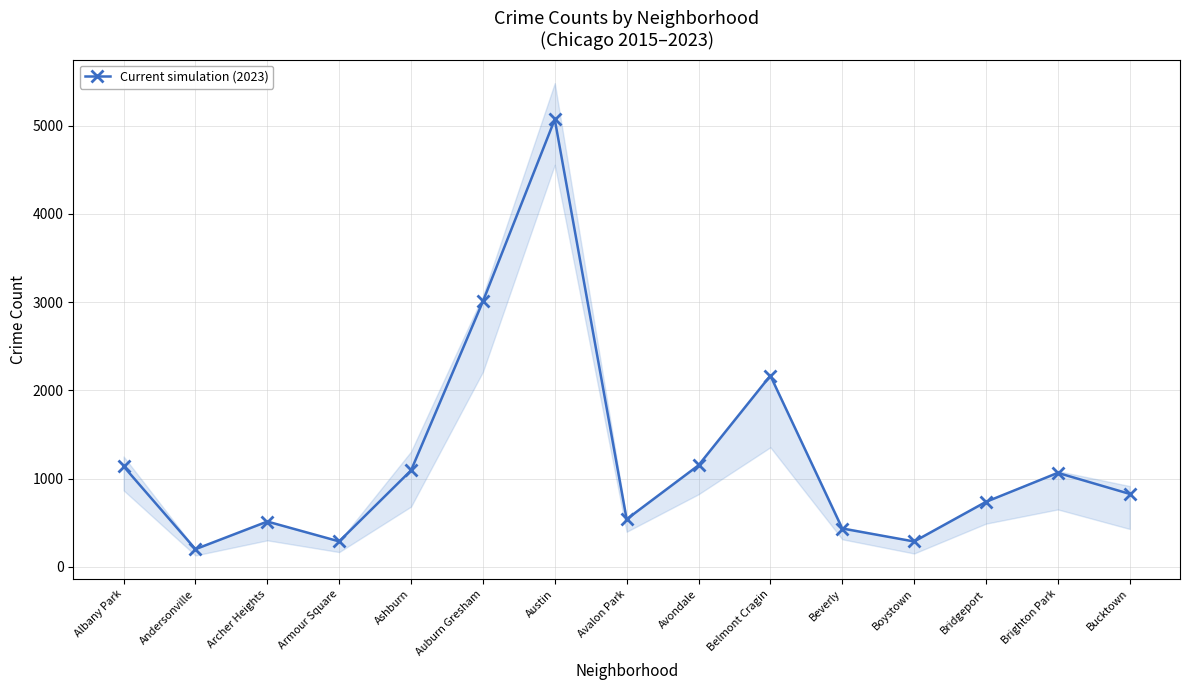

What is the average value?

1236